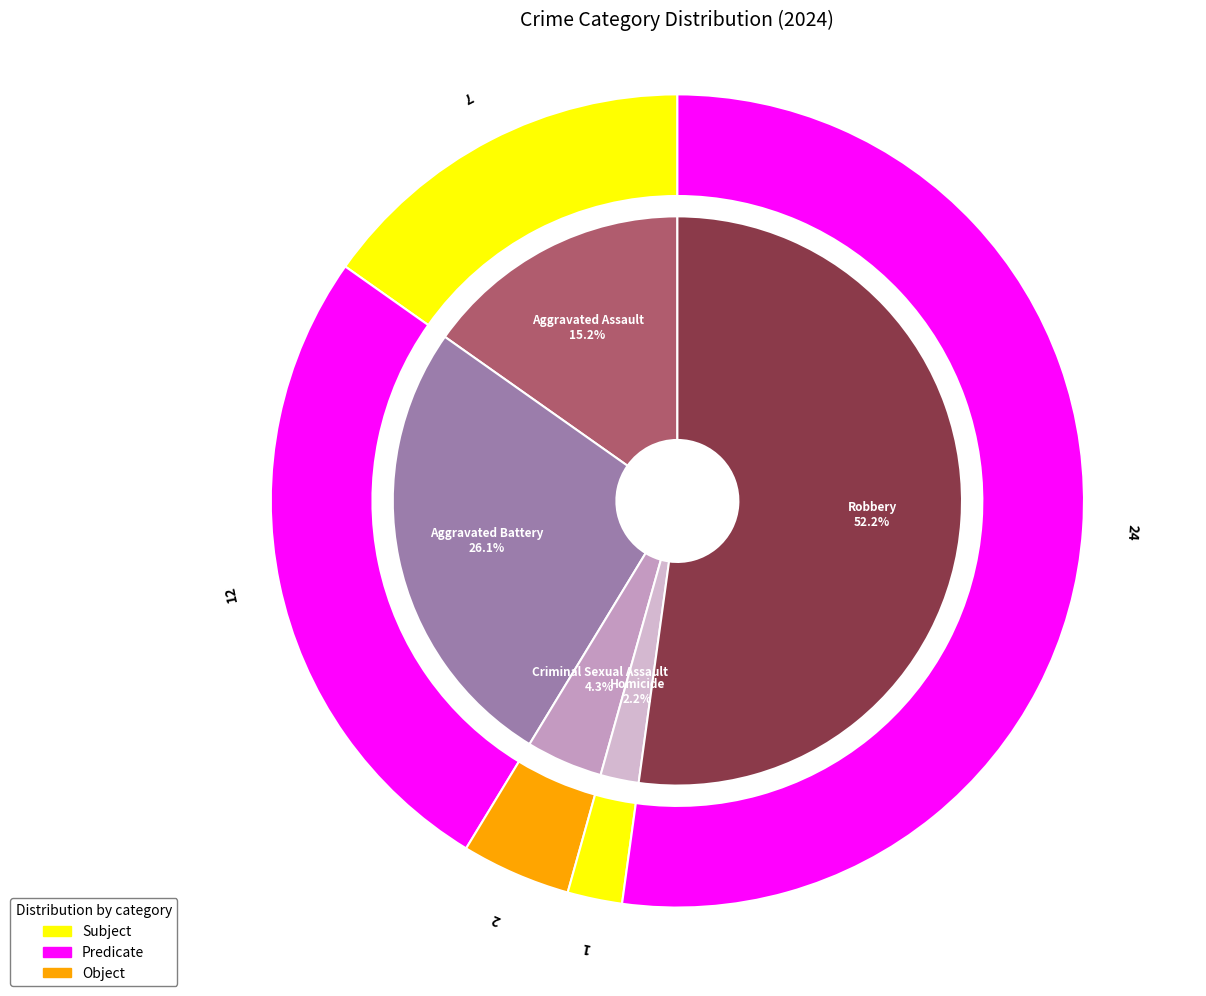

To the nearest percent, what portion does Robbery represent?

52%